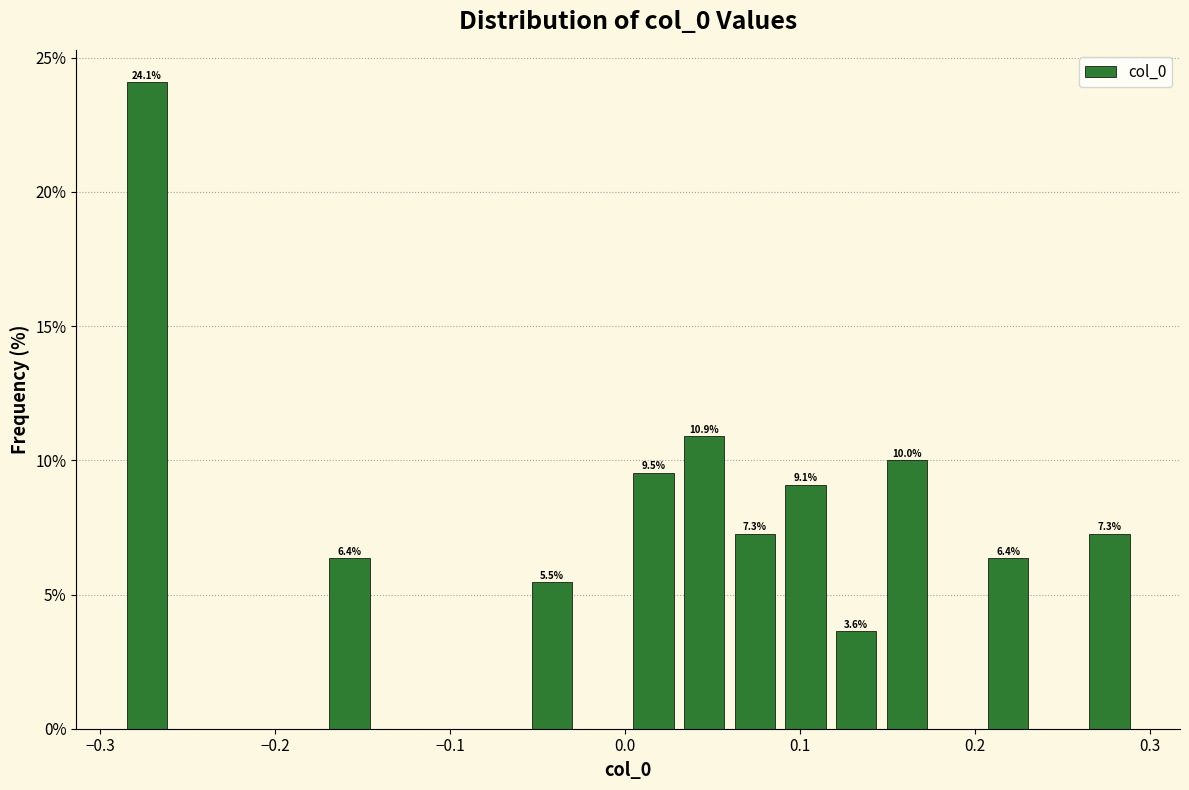

Around what value on the x-axis is the tallest bar? Give the approximate position of its centre, as read against the axis.

-0.27